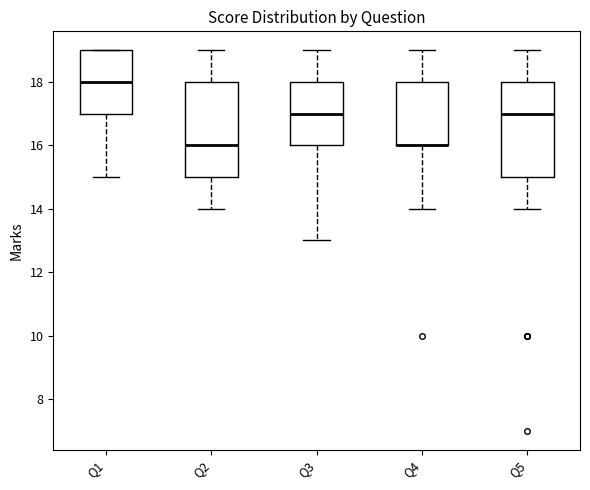

Reading left to right, transcribe this box plot: for each box, give where its median line is, the range the box spans, and where its two whiskers end, as read against the y-axis. The values are not printed on the chart, so give them approximately, as read against the axis.

Q1: median 18, box 17 to 19, whiskers 15 to 19
Q2: median 16, box 15 to 18, whiskers 14 to 19
Q3: median 17, box 16 to 18, whiskers 13 to 19
Q4: median 16 (drawn on the box's lower edge), box 16 to 18, whiskers 14 to 19
Q5: median 17, box 15 to 18, whiskers 14 to 19